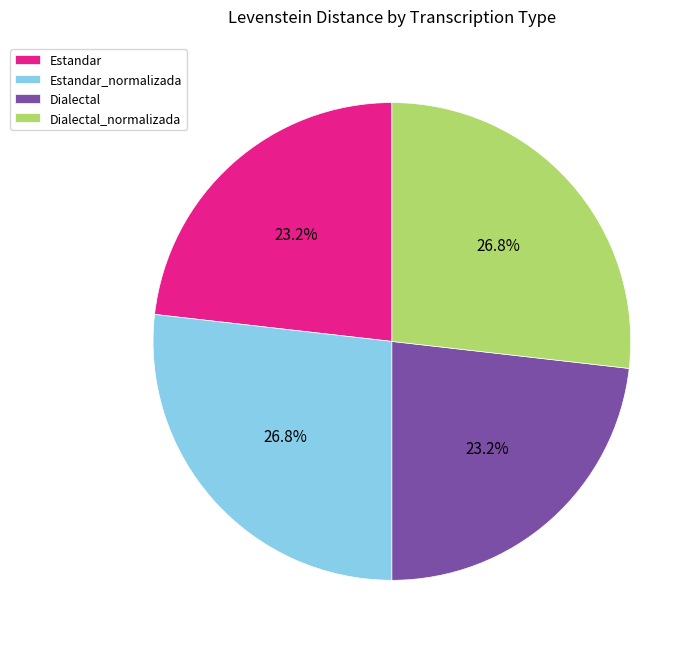

What is the ratio of the value at Estandar to the value at Dialectal?

1.0